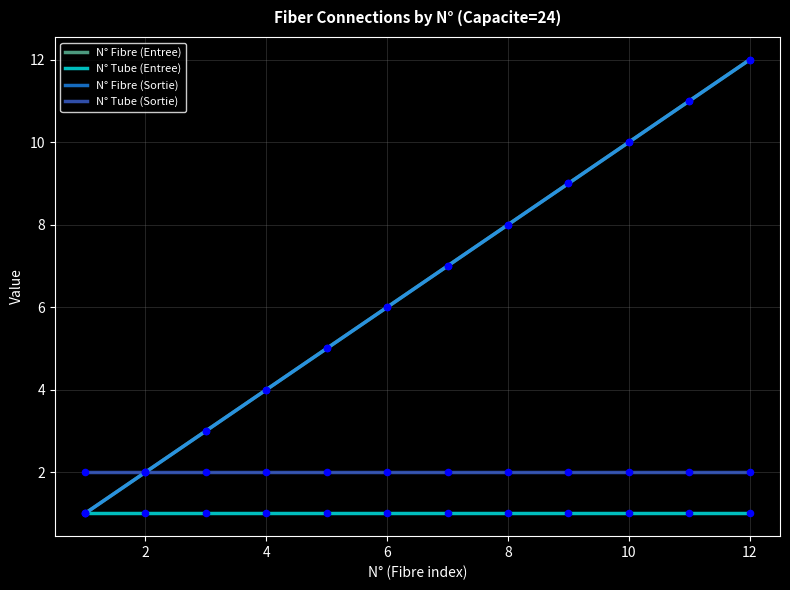

Is this an area chart (filled region under the line)?

No